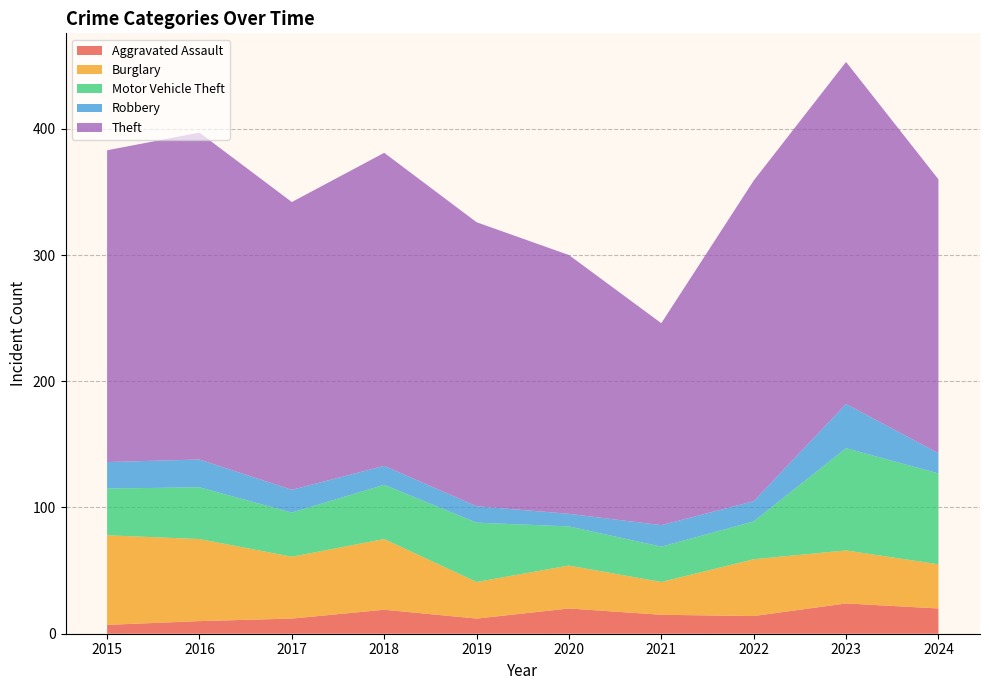

Reading left to right, what are all the values shown in this chart?

Aggravated Assault: 7	10	12	19	12	20	15	14	24	20
Burglary: 71	65	49	56	29	34	26	45	42	35
Motor Vehicle Theft: 37	41	35	43	47	31	28	30	81	72
Robbery: 21	22	18	15	13	10	17	16	35	16
Theft: 247	259	228	248	225	205	160	254	271	217